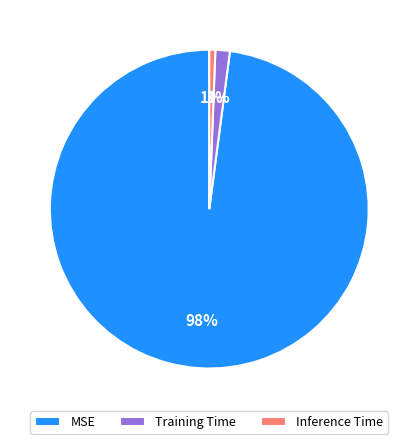

To the nearest percent, what is the average slice percentage?

33%